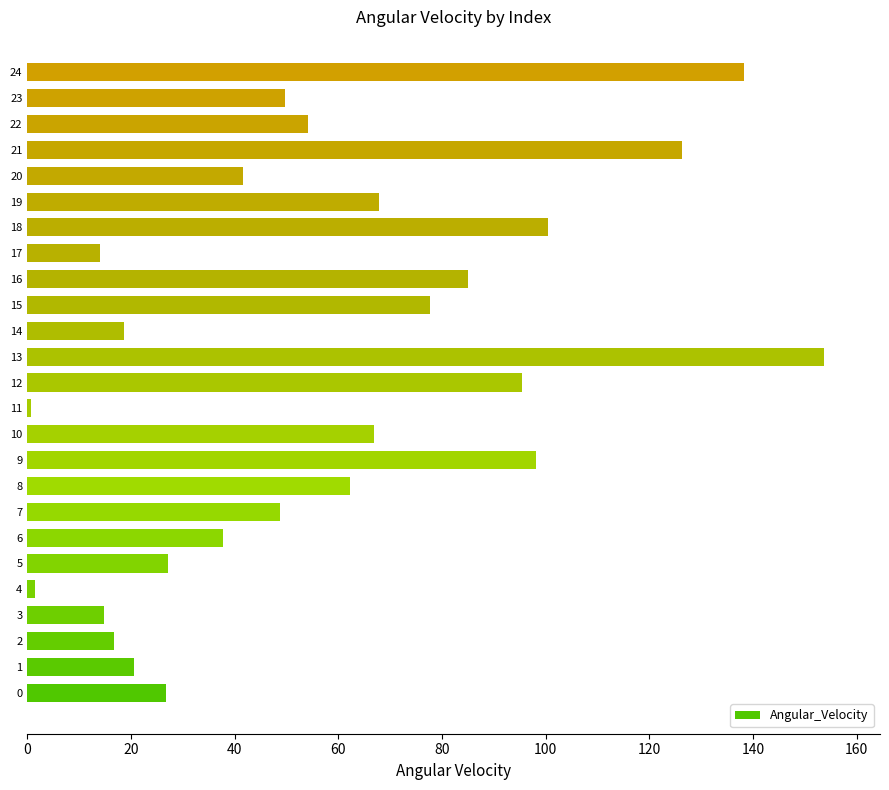

Is it true that the value at 11 is 0.7?

True